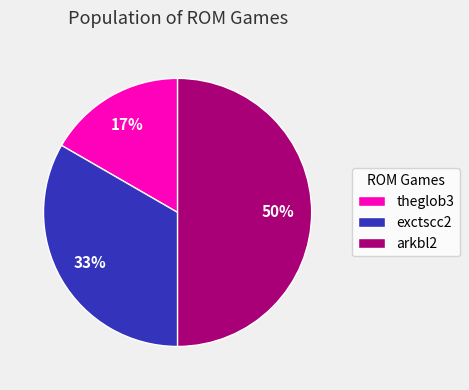

Count the number of slices in the pie.

3